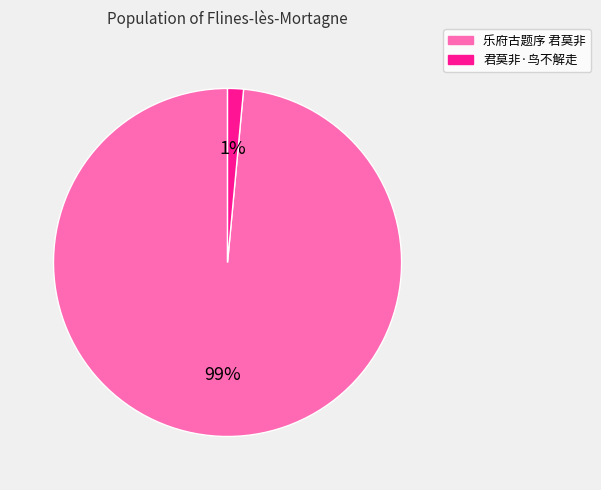

Which slice is the largest?

乐府古题序 君莫非